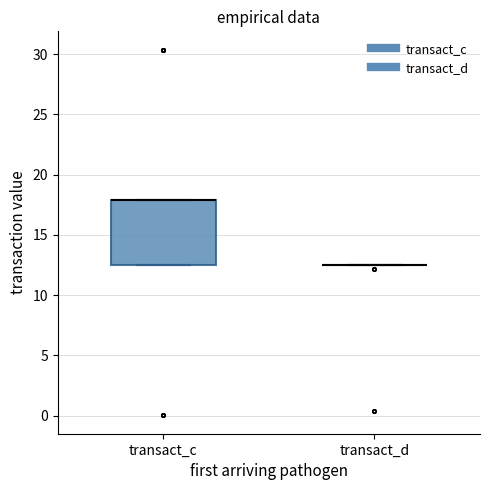

Reading left to right, read every box against the y-axis: the position of its median line, the range the box covers, and the ends of its whiskers. The values are not printed on the chart, so give them approximately, as read against the axis.

transact_c: median 18.0 (drawn on the box's upper edge), box 12.5 to 18.0, whiskers 12.5 to 18.0
transact_d: box collapsed to a line at 12.5, whiskers 12.5 to 12.5